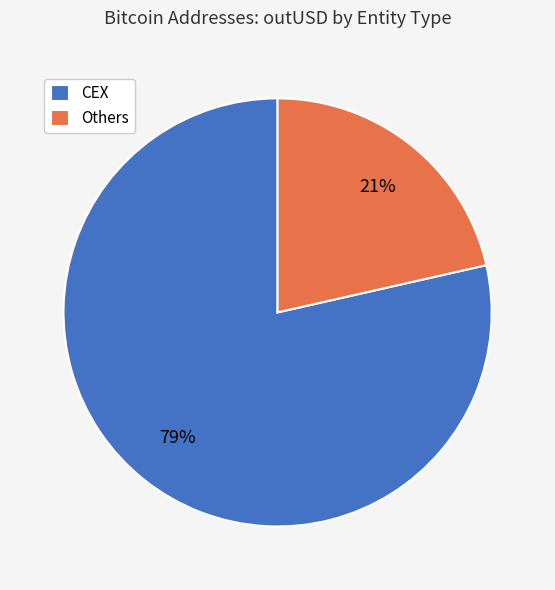

Which slice is the largest?

CEX